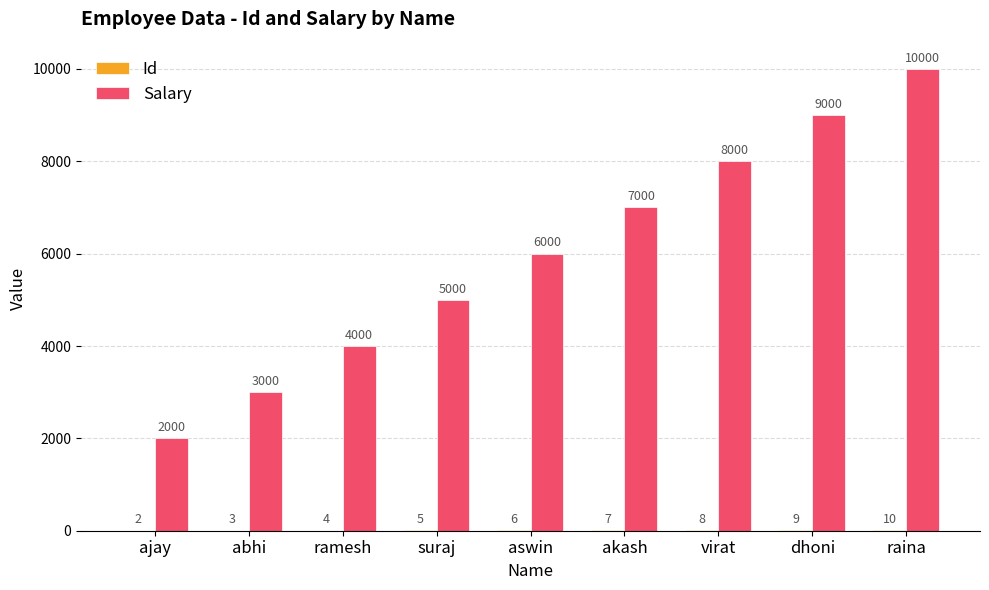

Does the chart contain stacked bars?

No